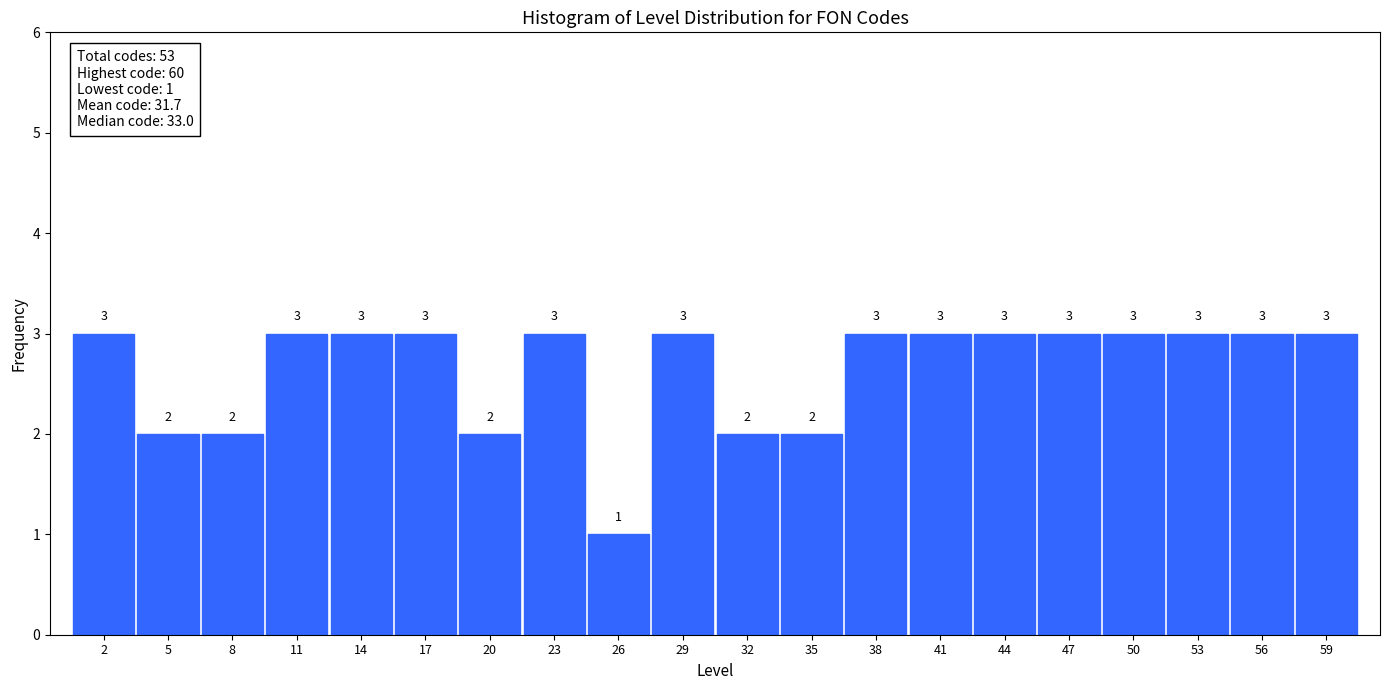

How tall is the bar that spans 19 to 22 on the x-axis?

2